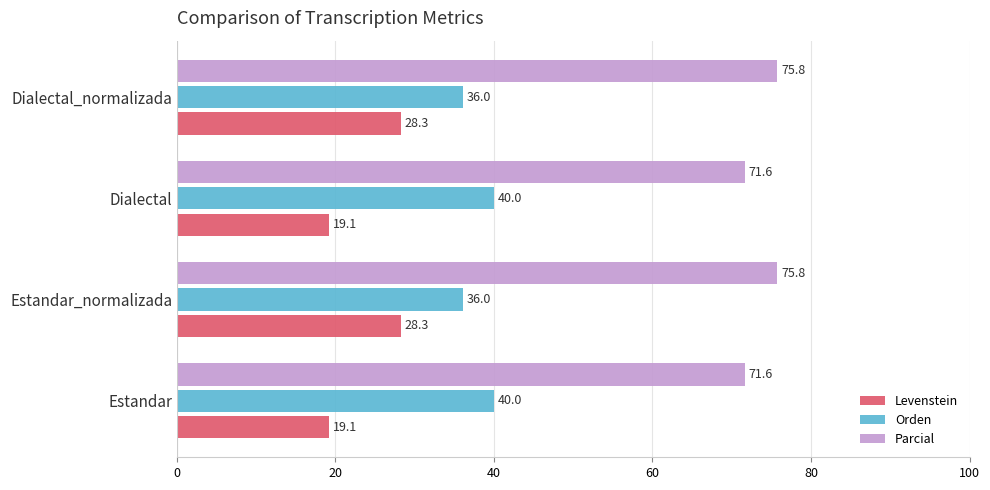

What is the average value of the Levenstein series?

23.7